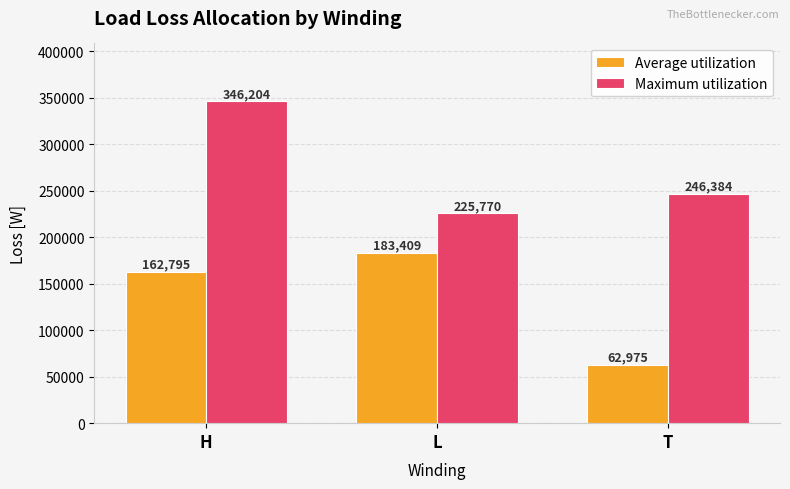

How many bars are there in total?

6